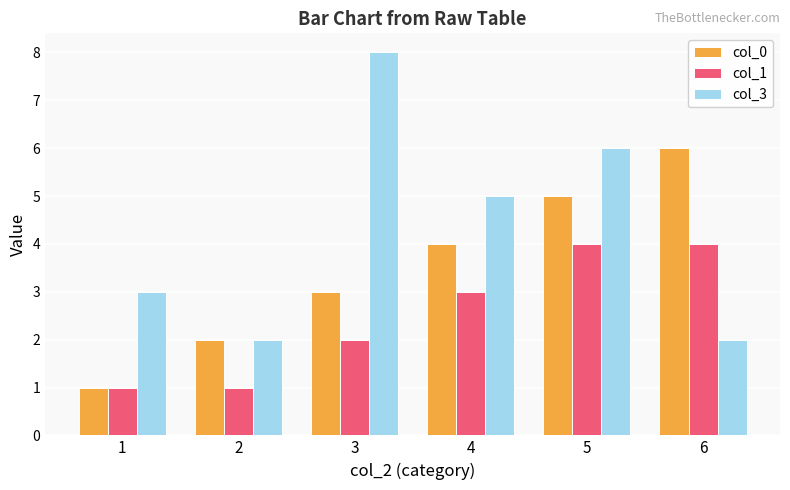

Rank the series by their average value, from lowest to highest.

col_1, col_0, col_3